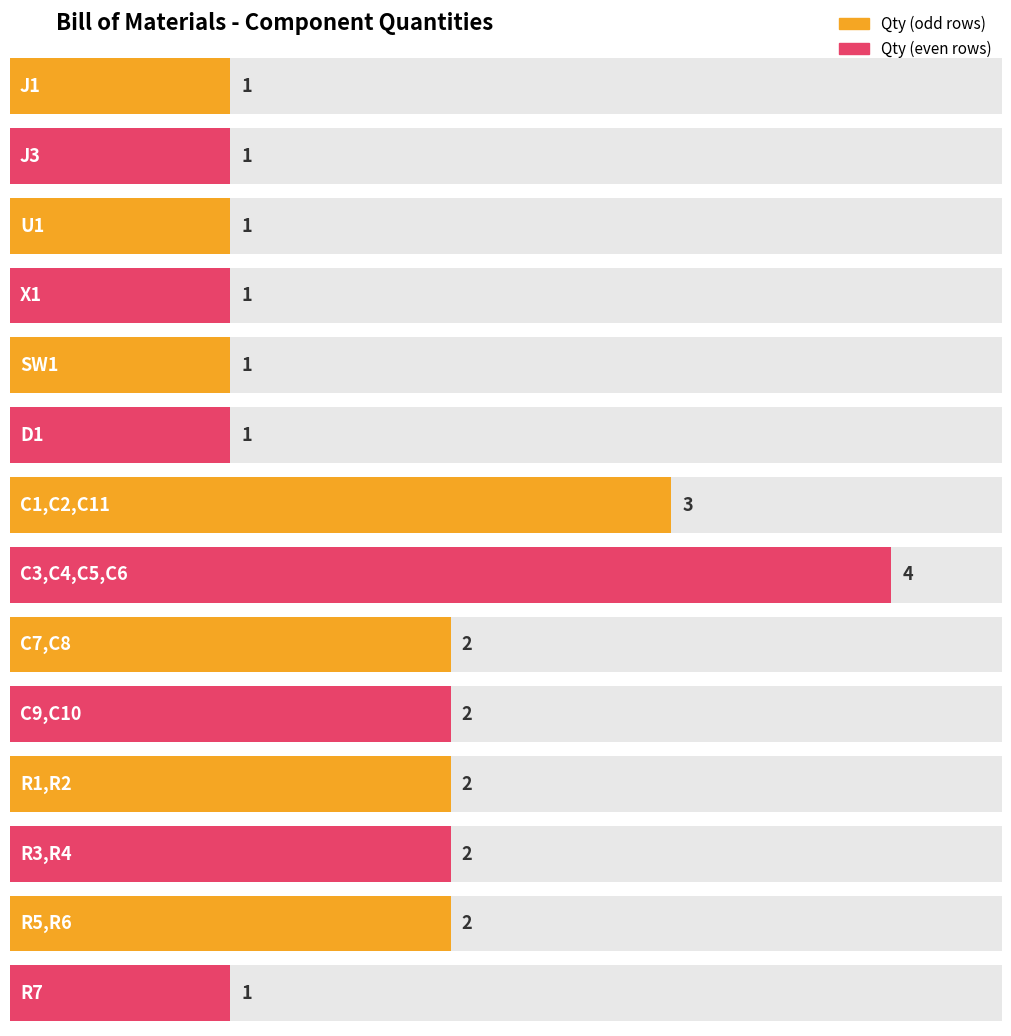

What is the value of the 10th bar from the left?

2